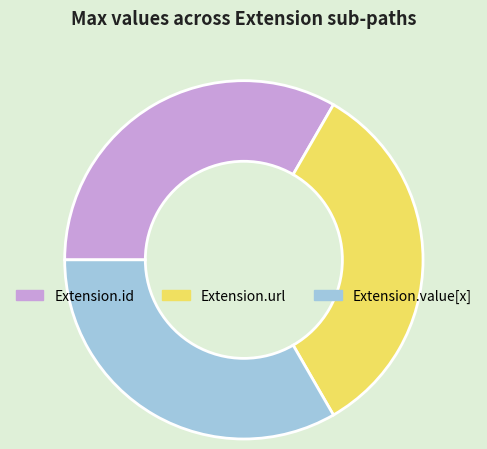

Approximately how many times larger is the value at Extension.url compared to Extension.value[x]?

1.0